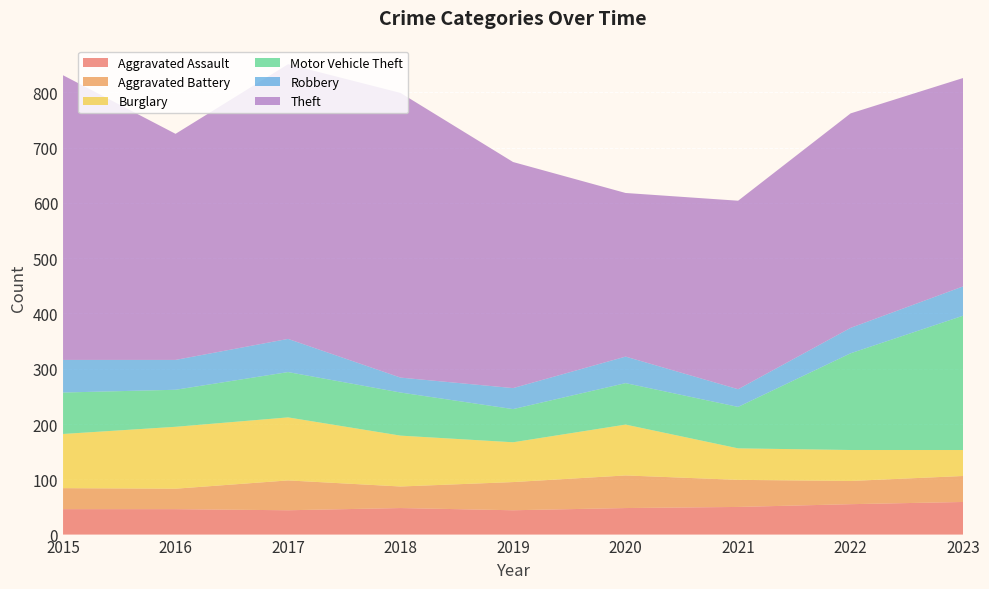

Reading right to left, extract all data points from this chart.

Aggravated Assault: 59	55	50	48	44	48	44	46	46
Aggravated Battery: 47	42	49	59	51	39	54	37	38
Burglary: 47	56	57	92	72	92	114	112	98
Motor Vehicle Theft: 243	175	75	75	60	78	82	67	75
Robbery: 53	46	32	48	38	27	60	54	59
Theft: 377	388	341	296	409	515	497	409	515